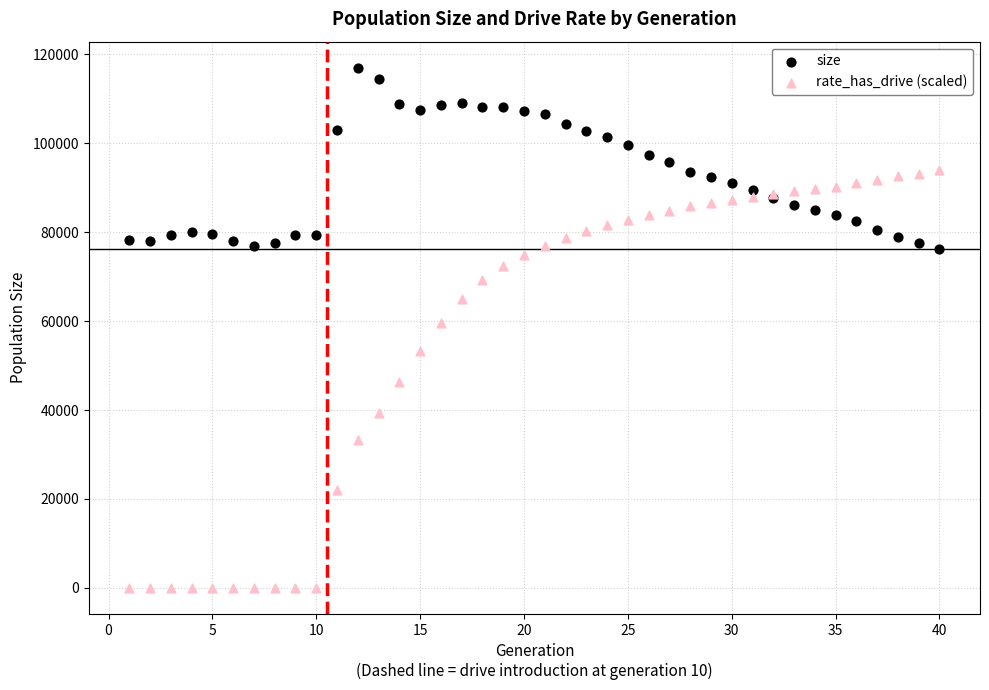

Which series contains the lowest Y value?

rate_has_drive (scaled)